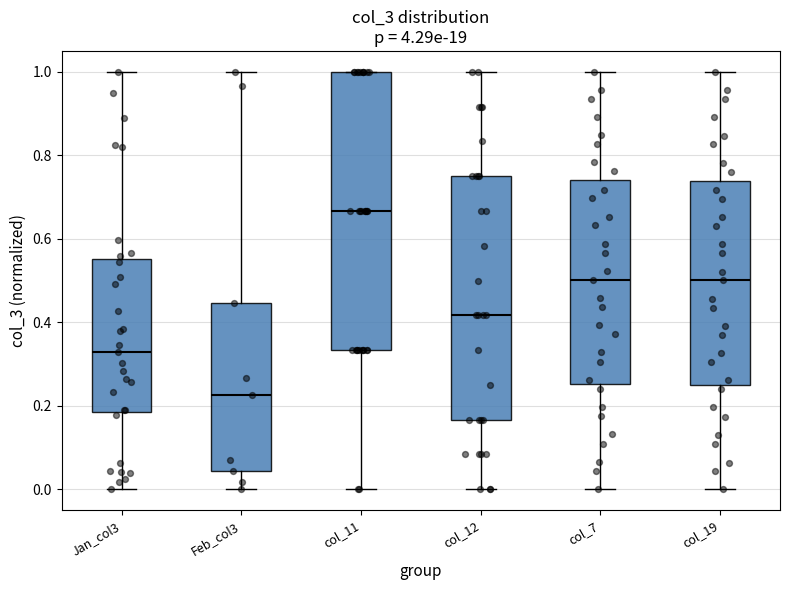

Which box's median line is the lowest?

Feb_col3